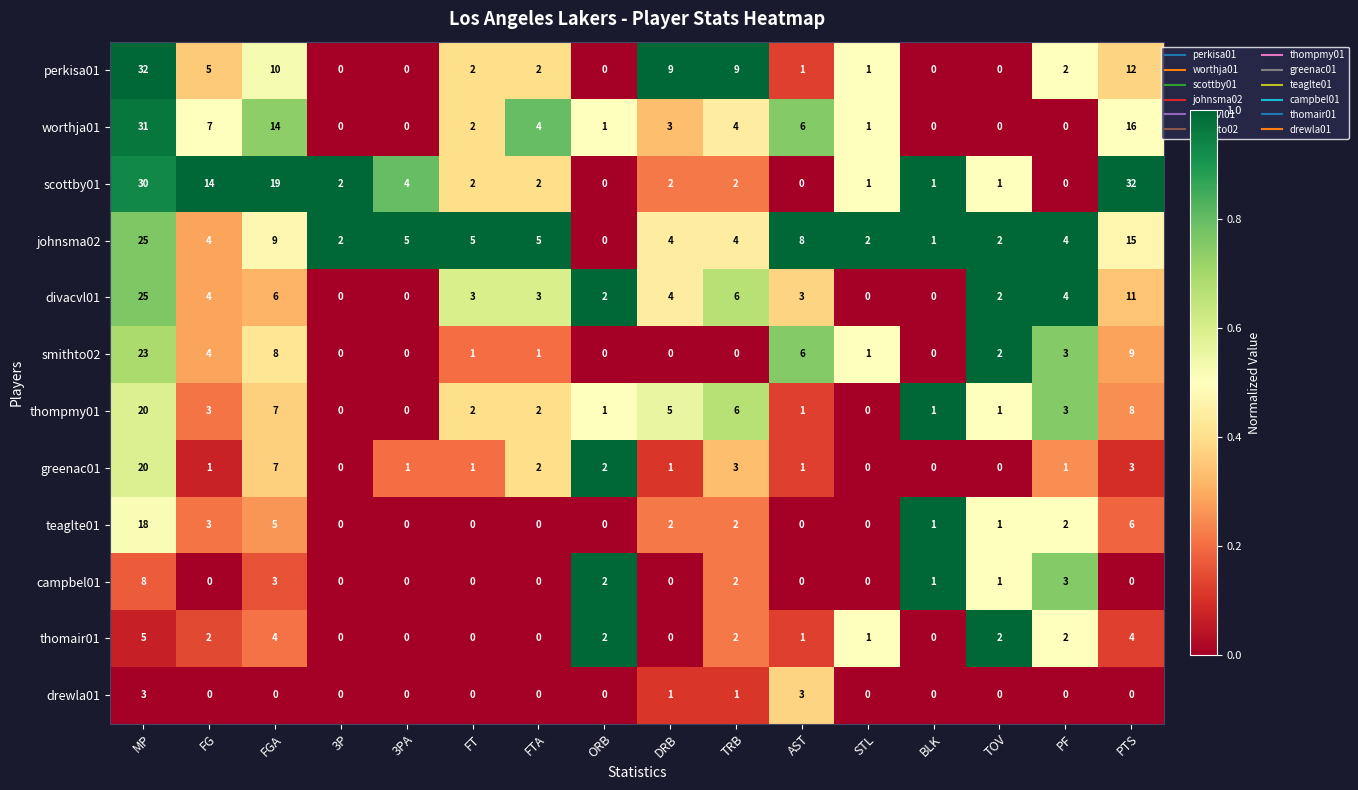

Is it true that worthja01 equals 7 at FG?

True